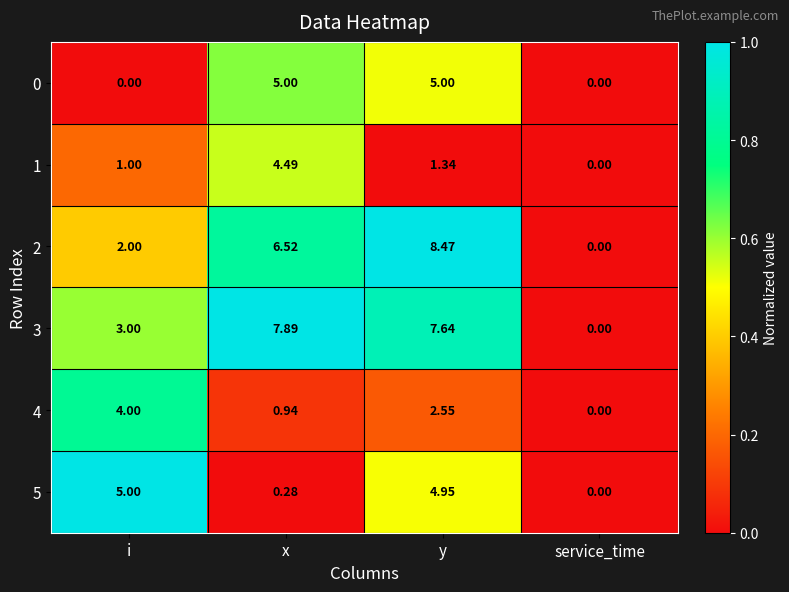

List the labels in order of 2 value, largest first.

y, x, i, service_time